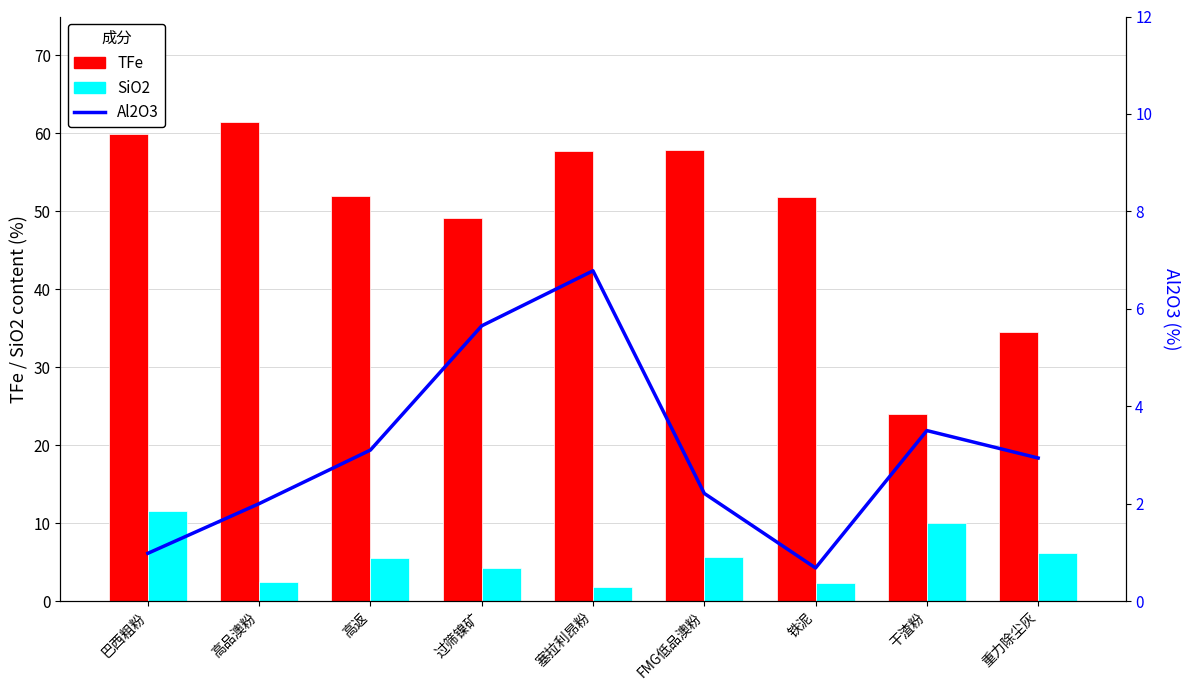

Is it true that Al2O3 equals 4.2 at 重力除尘灰?

False